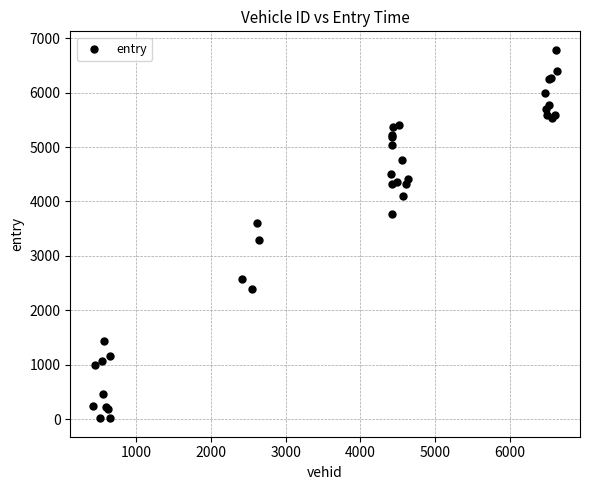

What Y value in the scatter plot is closest to 3402?

3290.0